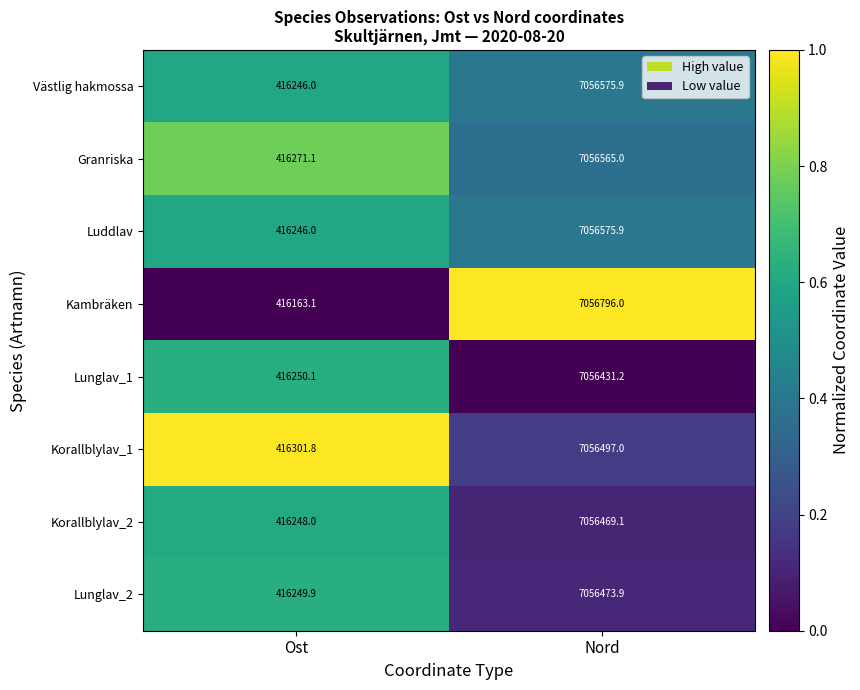

Reading left to right, transcribe all the data shown in this chart.

Västlig hakmossa: 416246.0	7056575.9
Granriska: 416271.1	7056565.0
Luddlav: 416246.0	7056575.9
Kambräken: 416163.1	7056796.0
Lunglav_1: 416250.1	7056431.2
Korallblylav_1: 416301.8	7056497.0
Korallblylav_2: 416248.0	7056469.1
Lunglav_2: 416249.9	7056473.9